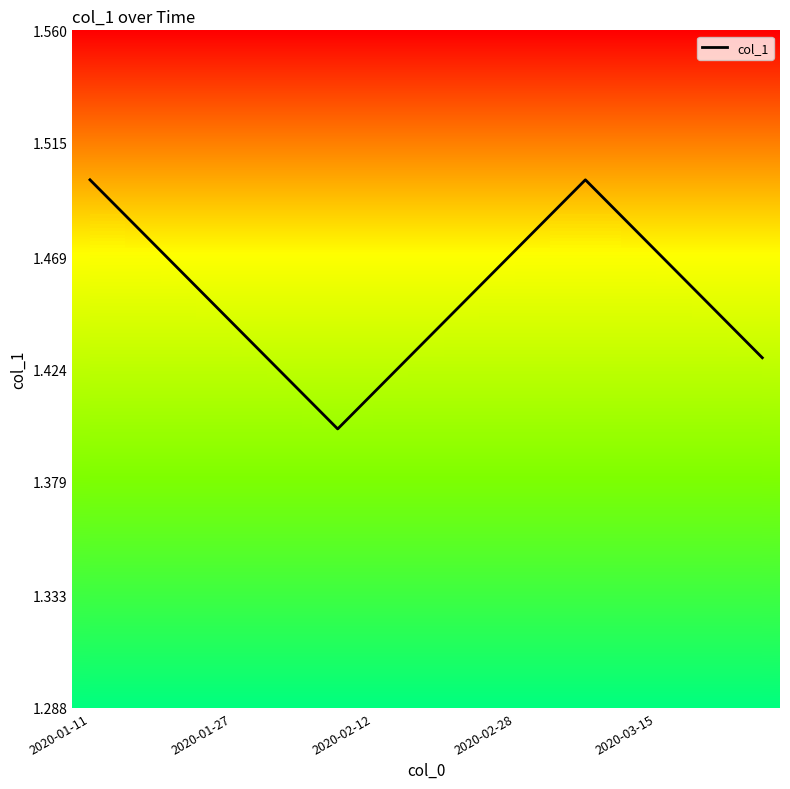

How many interior local valleys (lower than both neighbors) does the data have?

1